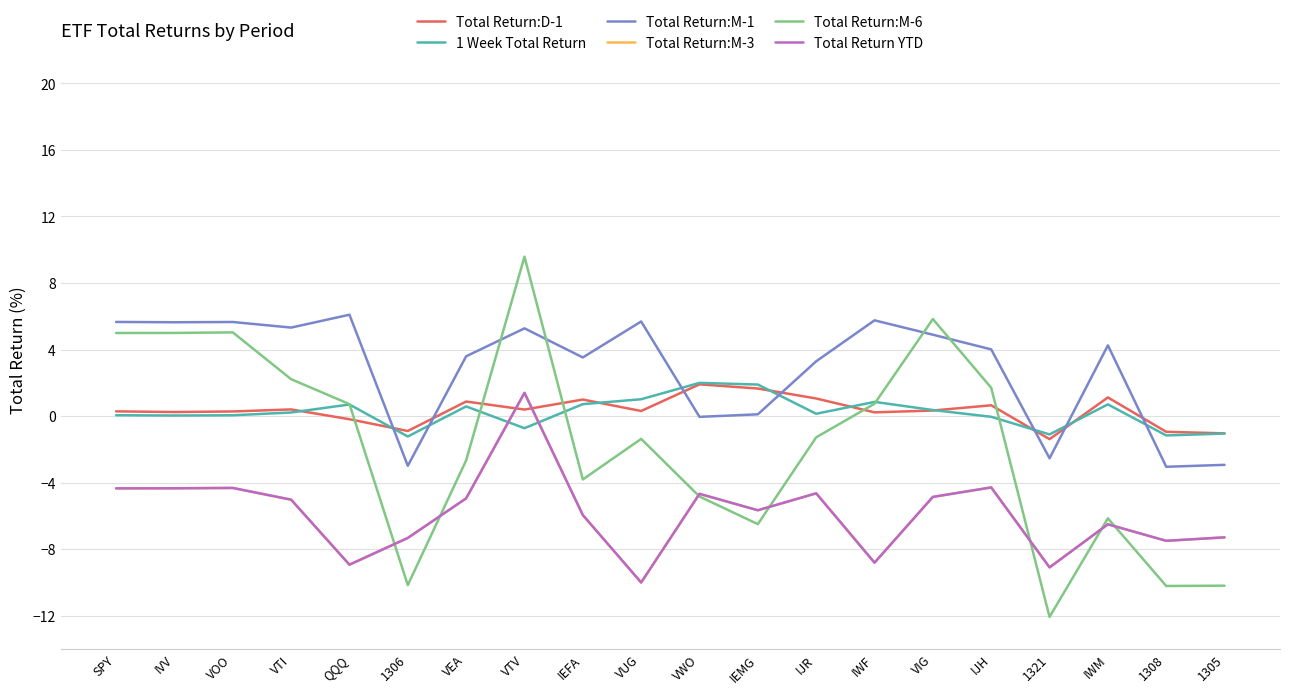

What is the difference between the maximum and second lowest values in the 1 Week Total Return series?

3.2